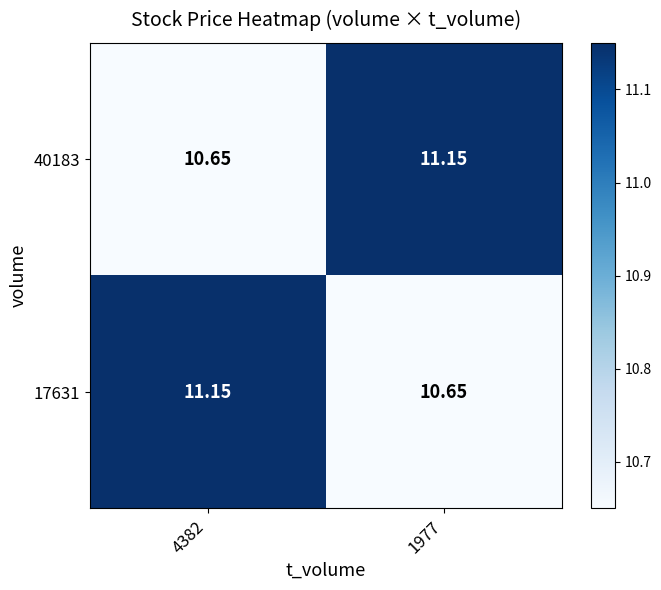

What is the minimum value shown in the chart?

10.7